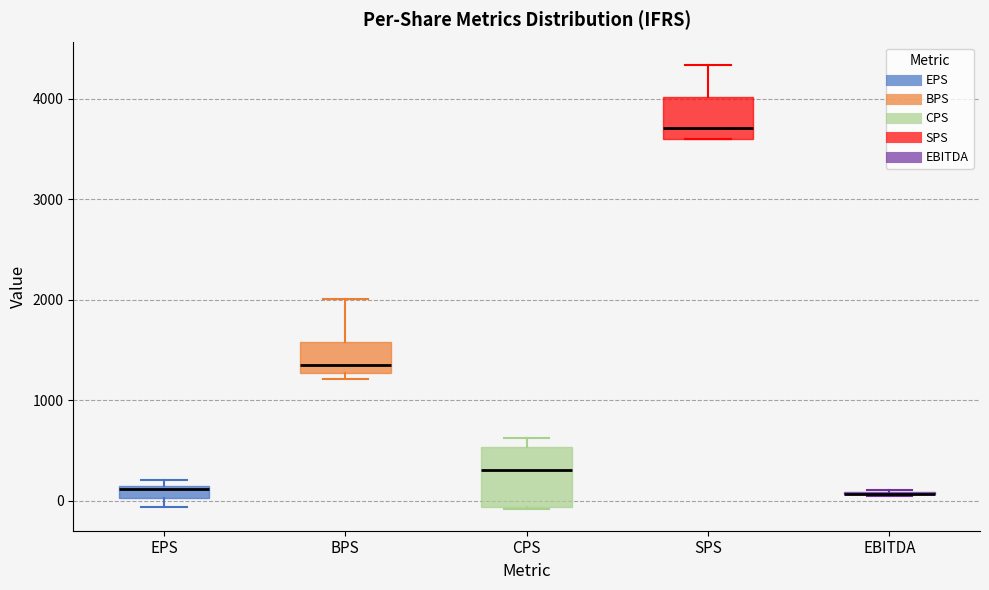

Where is the lower edge of the box for SPS on the y-axis? The values are not printed on the chart, so give them approximately, as read against the axis.

3600